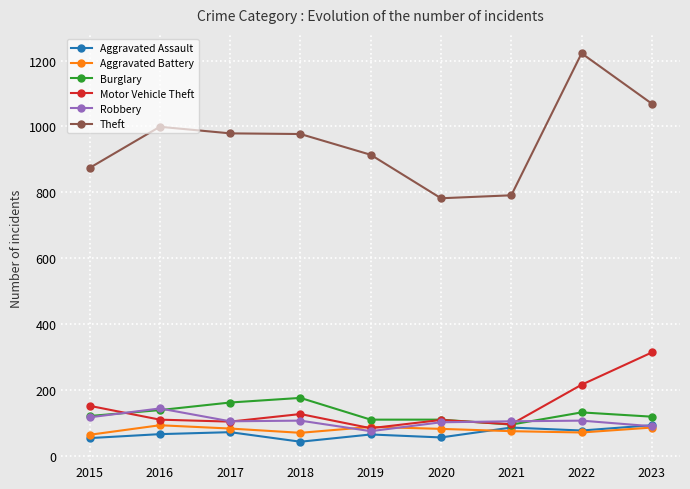

What value does the Aggravated Battery series have at 2017, to the nearest 10?

80